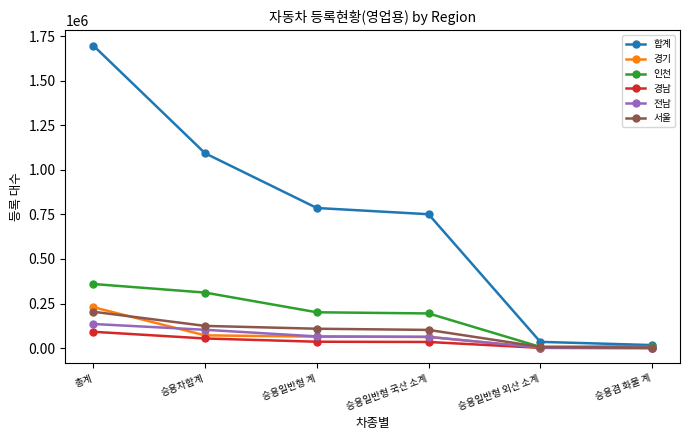

What is the total value across all series at 승용차합계?

1757568